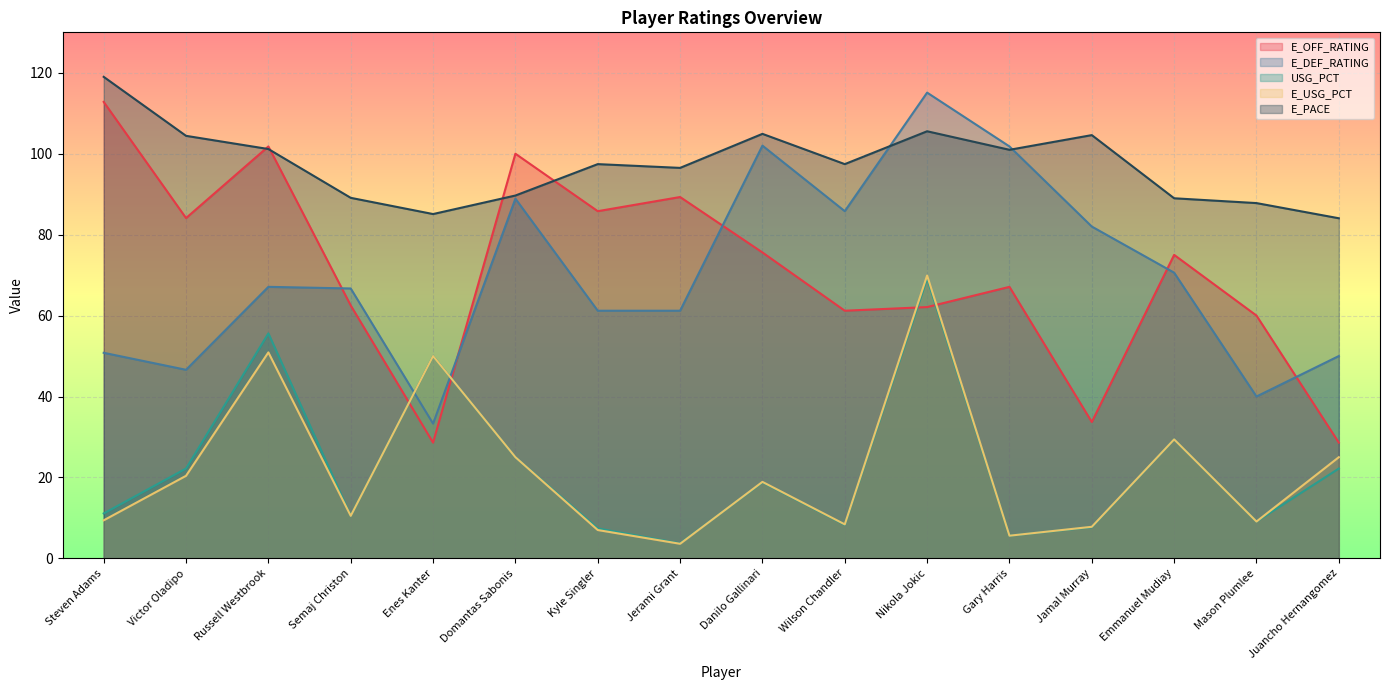

List the series in order of their peak value, highest first.

E_PACE, E_DEF_RATING, E_OFF_RATING, E_USG_PCT, USG_PCT